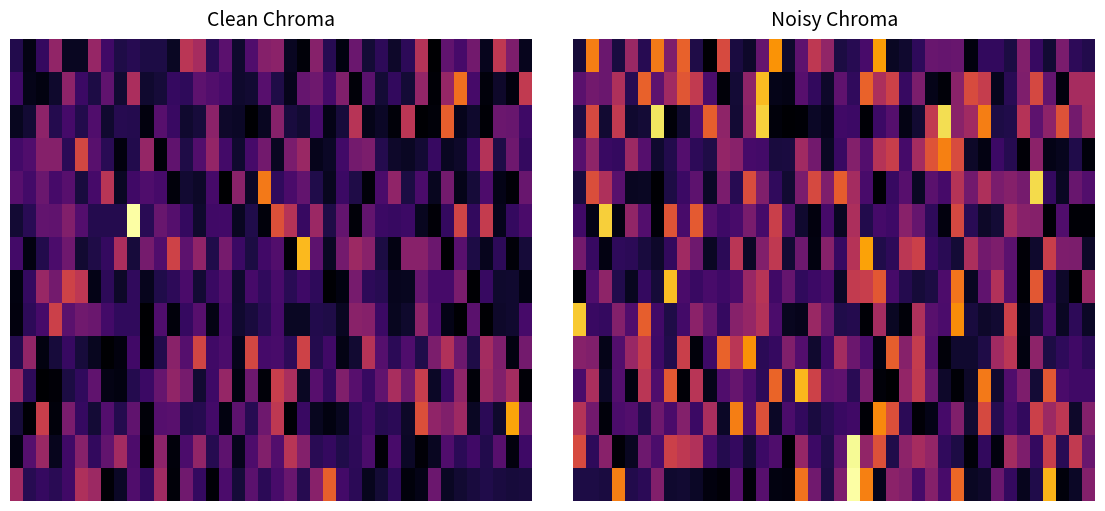

What is the maximum value for 10?

0.8